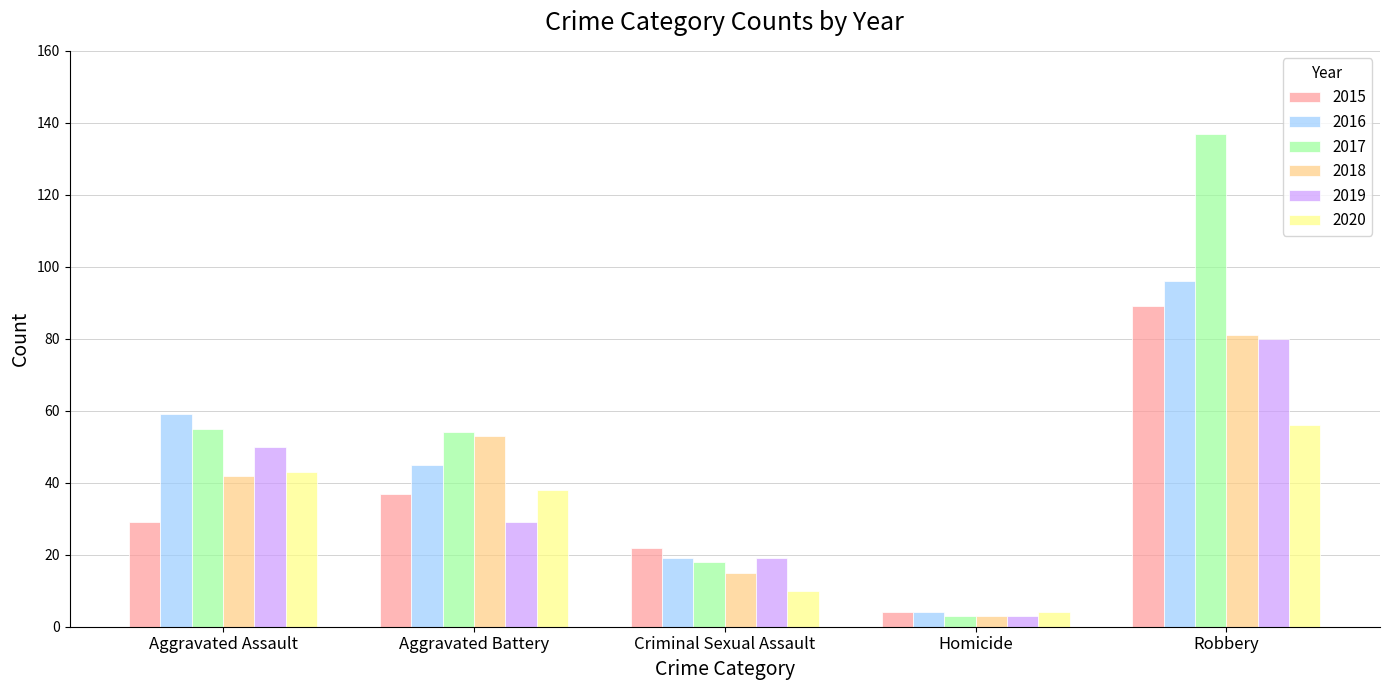

What are all the series names shown in the legend?

2015, 2016, 2017, 2018, 2019, 2020